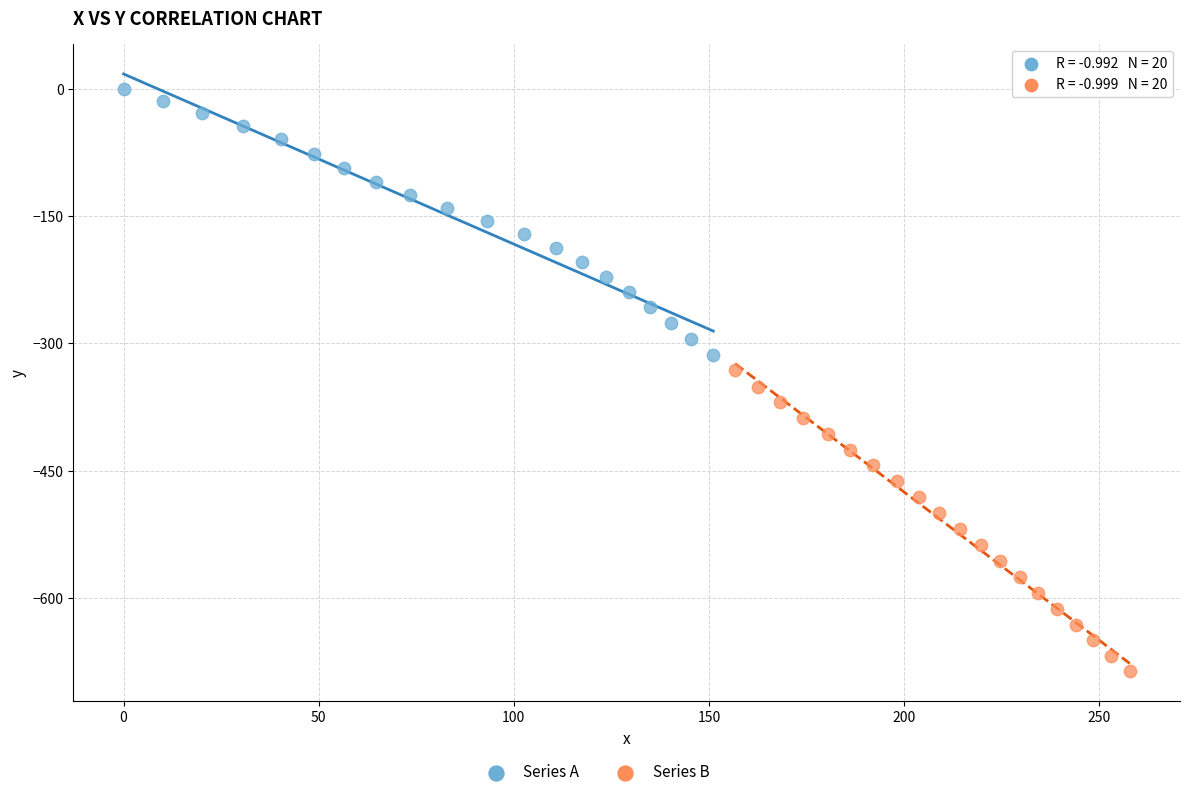

Which series contains the lowest Y value?

Series B